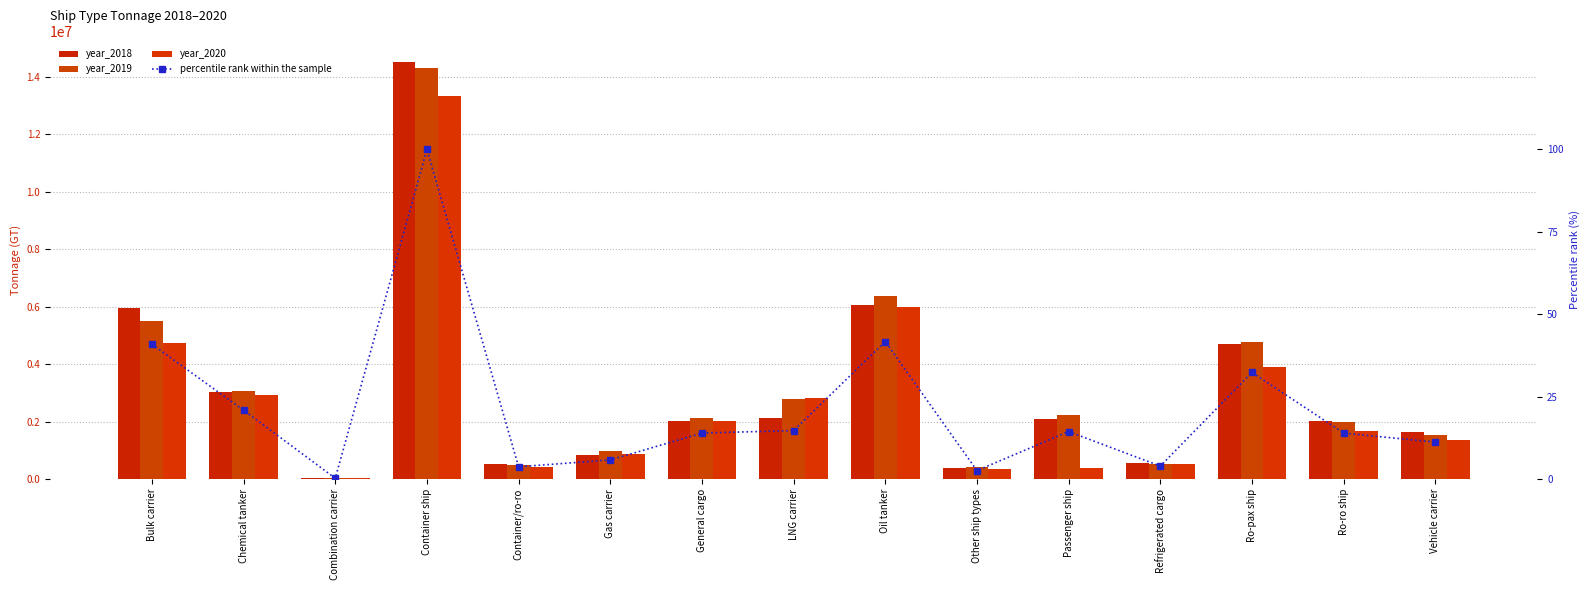

How many values in the year_2020 series are below 1664651?

7